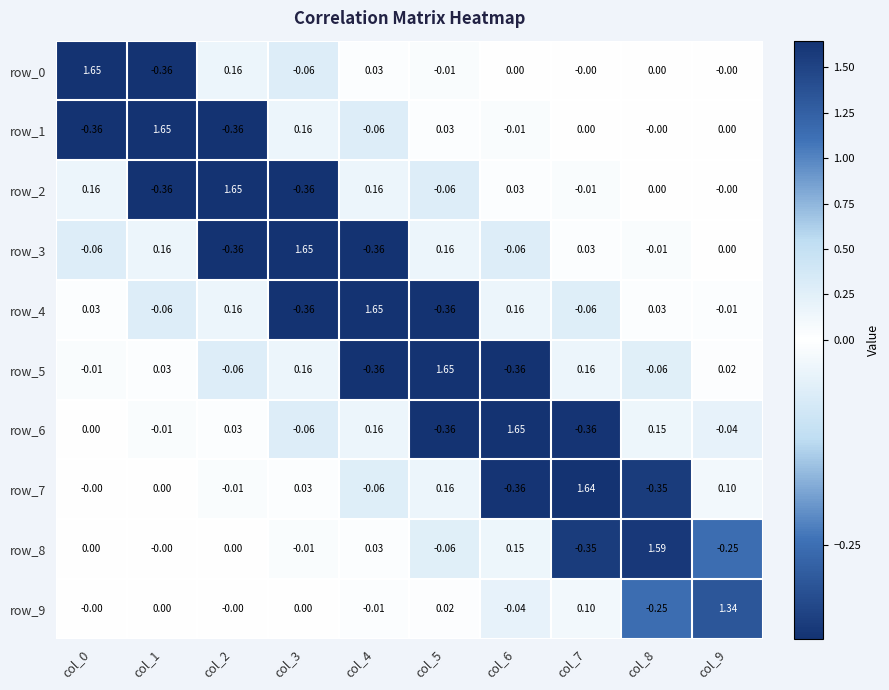

Is the value of row_2 at col_6 greater than the value of row_7 at col_5?

No